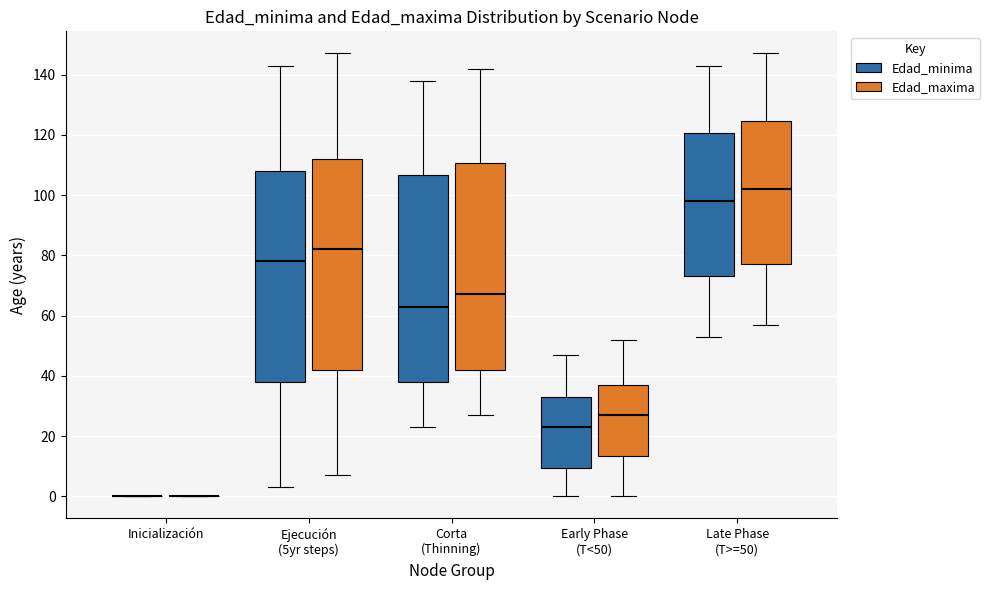

Where is the upper edge of the box for Late Phase (T>=50) (Edad_maxima) on the y-axis? The values are not printed on the chart, so give them approximately, as read against the axis.

124